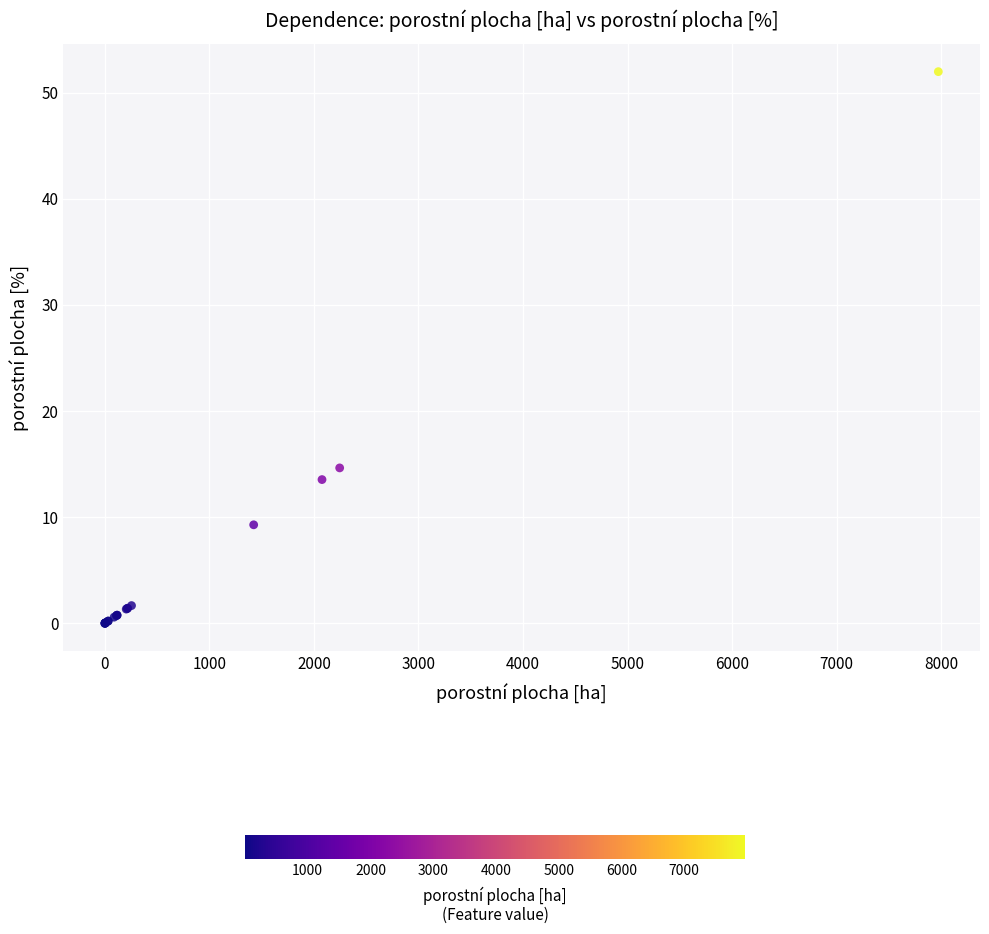

What Y value in the scatter plot is closest to 25?

14.6